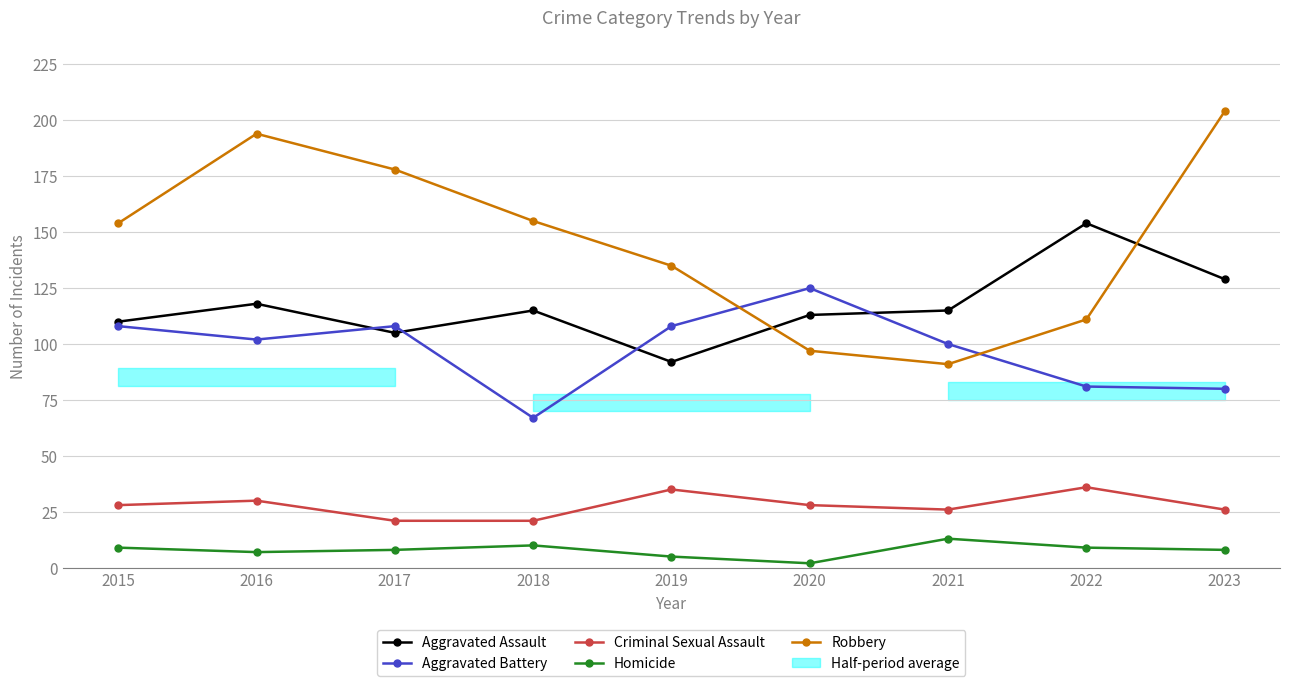

Where does the Criminal Sexual Assault series first go above 28?

2016